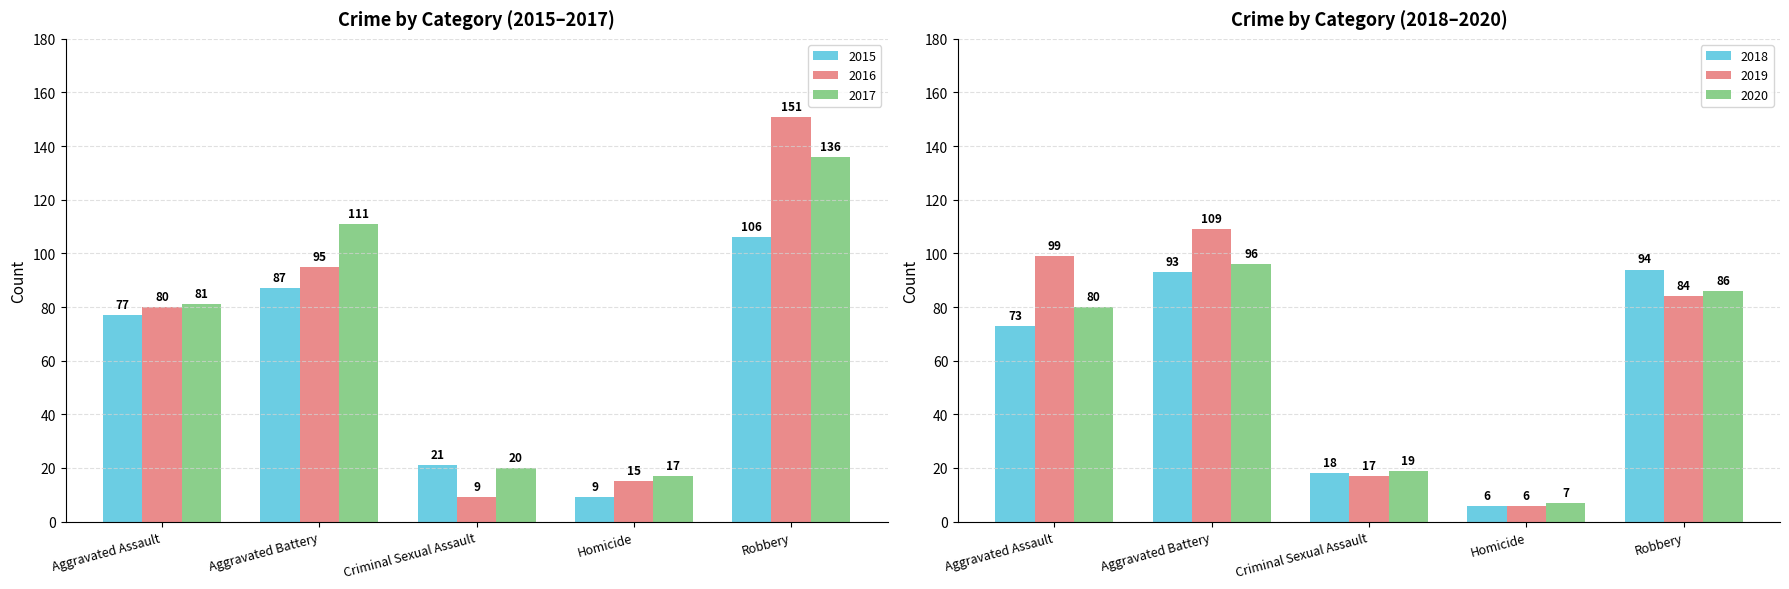

Reading right to left, transcribe all the data shown in this chart.

2015: 106	9	21	87	77
2016: 151	15	9	95	80
2017: 136	17	20	111	81
2018: 94	6	18	93	73
2019: 84	6	17	109	99
2020: 86	7	19	96	80